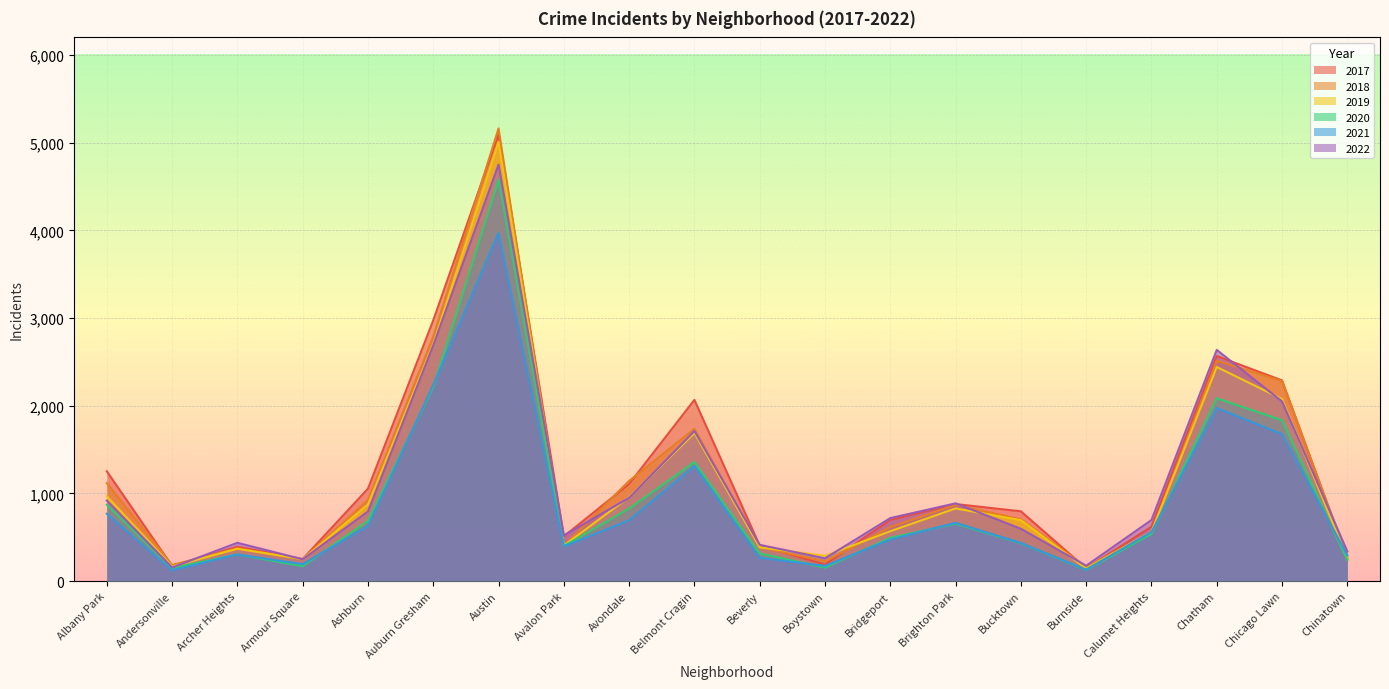

What value does the 2018 series have at Archer Heights?

374